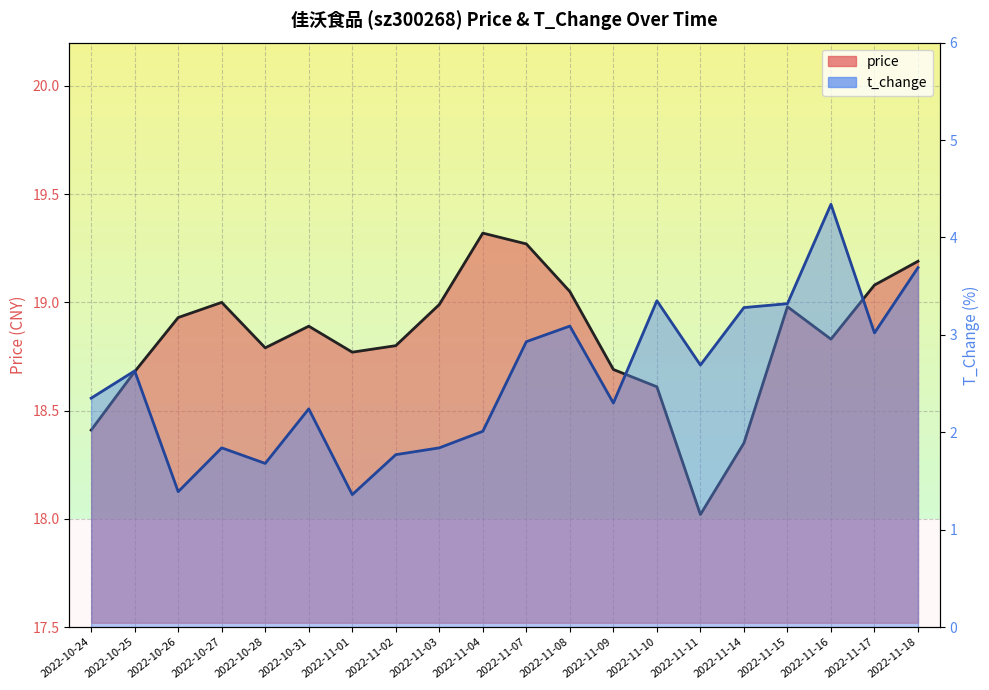

What is the difference between the t_change values at 2022-11-01 and 2022-10-25?

1.3